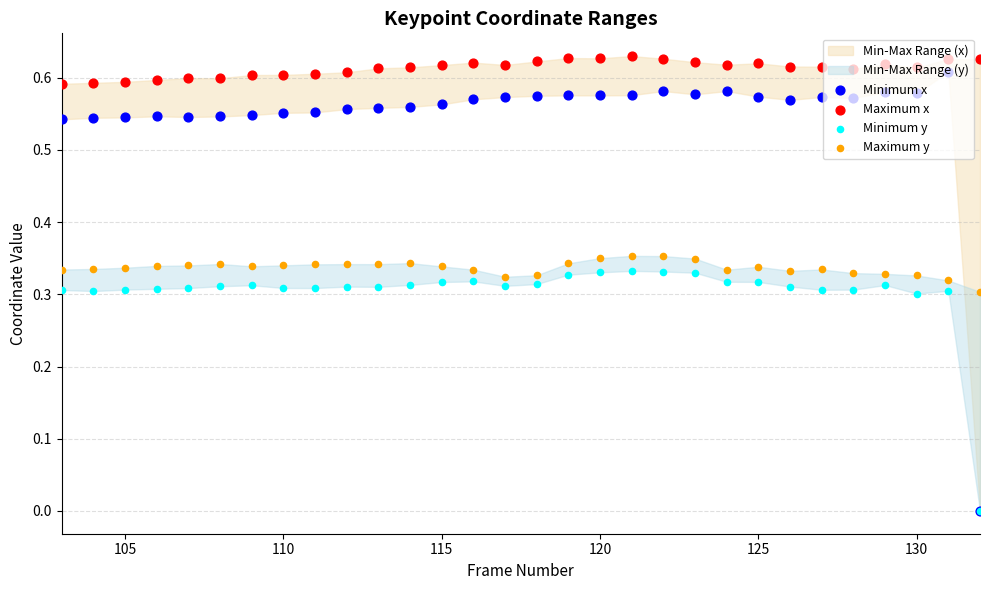

Which series reaches the minimum Y coordinate?

Minimum x